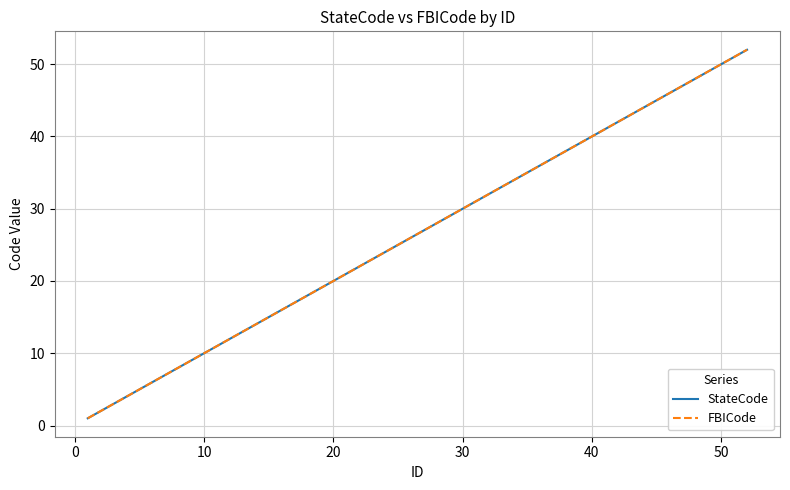

Which series has the widest spread of values?

StateCode